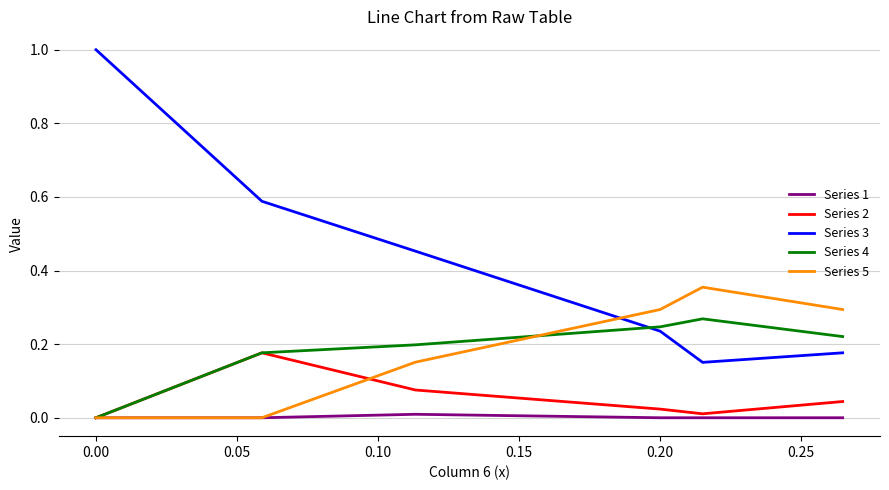

Which series has the widest spread of values?

Series 3